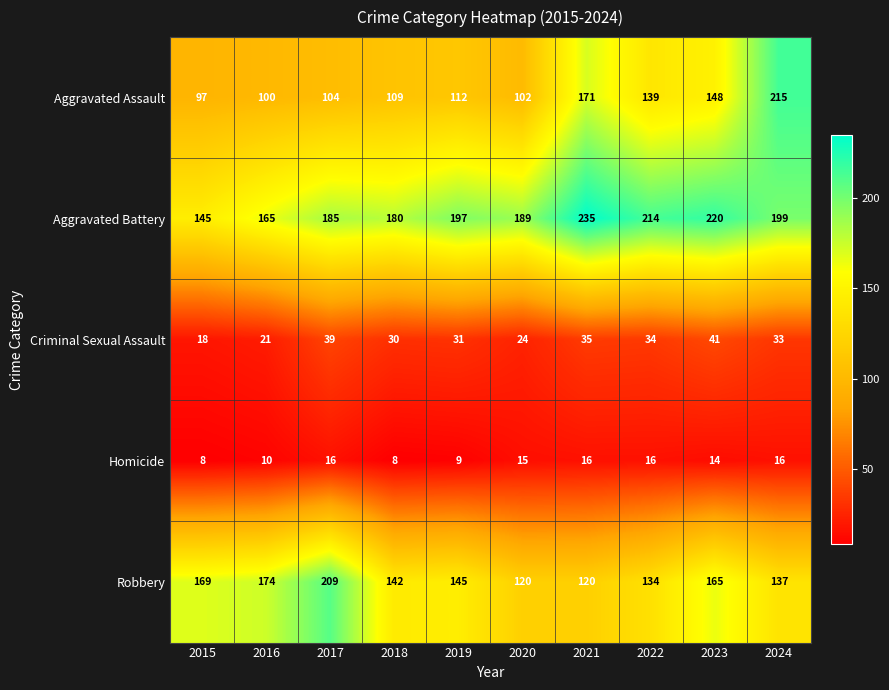

Which label corresponds to the largest value in the chart?

2021